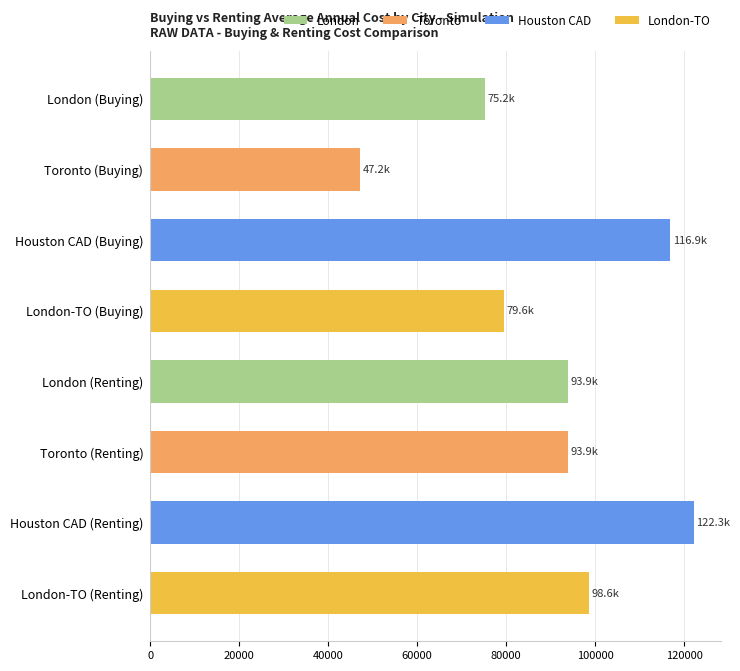

What is the smallest value displayed?

47246.6